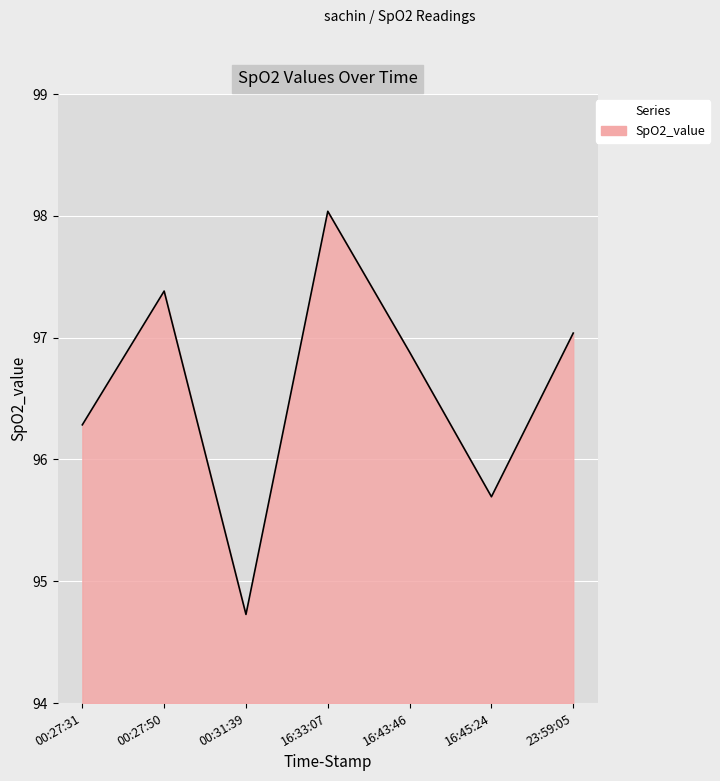

What position from the left is 23:59:05?

7